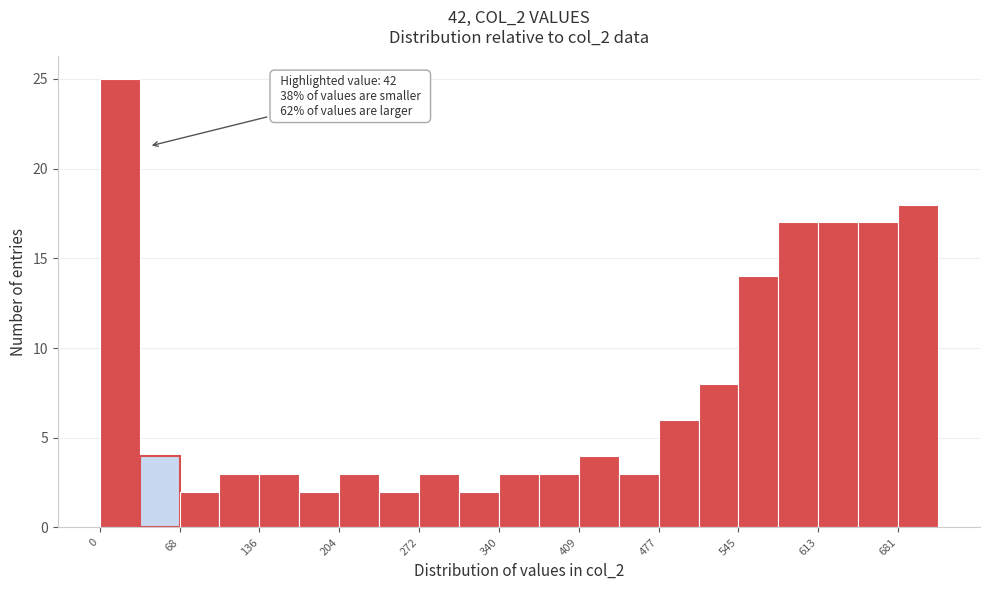

Around what value on the x-axis is the tallest bar? Give the approximate position of its centre, as read against the axis.

20